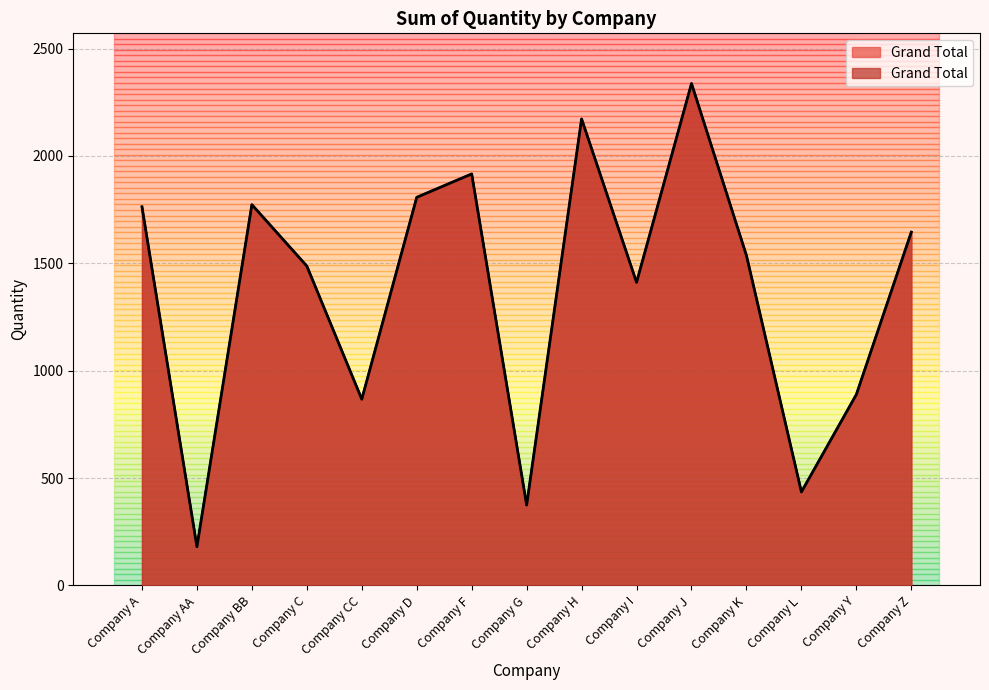

Rank the categories by value from lowest to highest.

Company AA, Company G, Company L, Company CC, Company Y, Company I, Company C, Company K, Company Z, Company A, Company BB, Company D, Company F, Company H, Company J